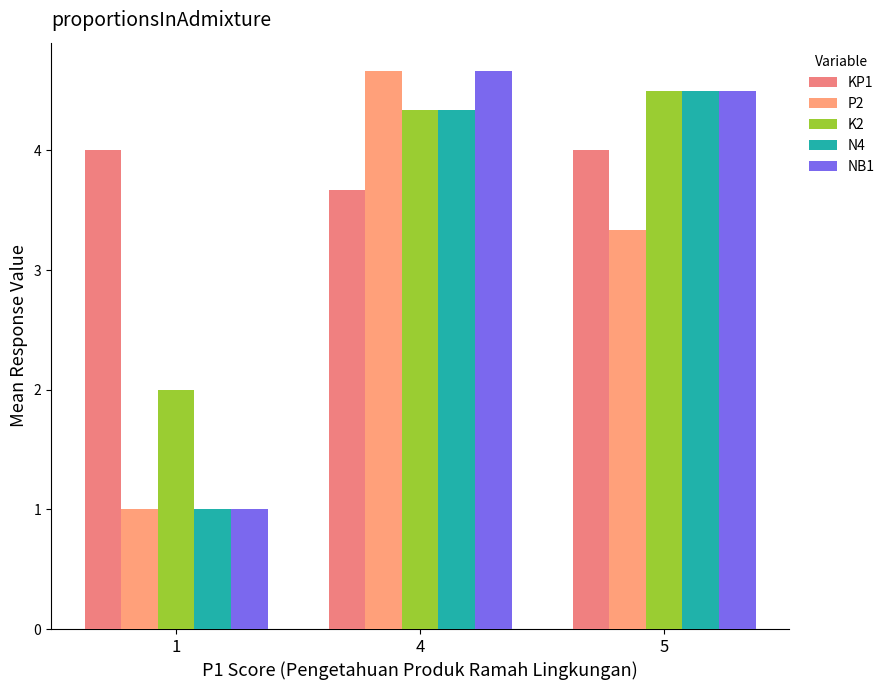

List the labels in order of K2 value, smallest first.

1, 4, 5